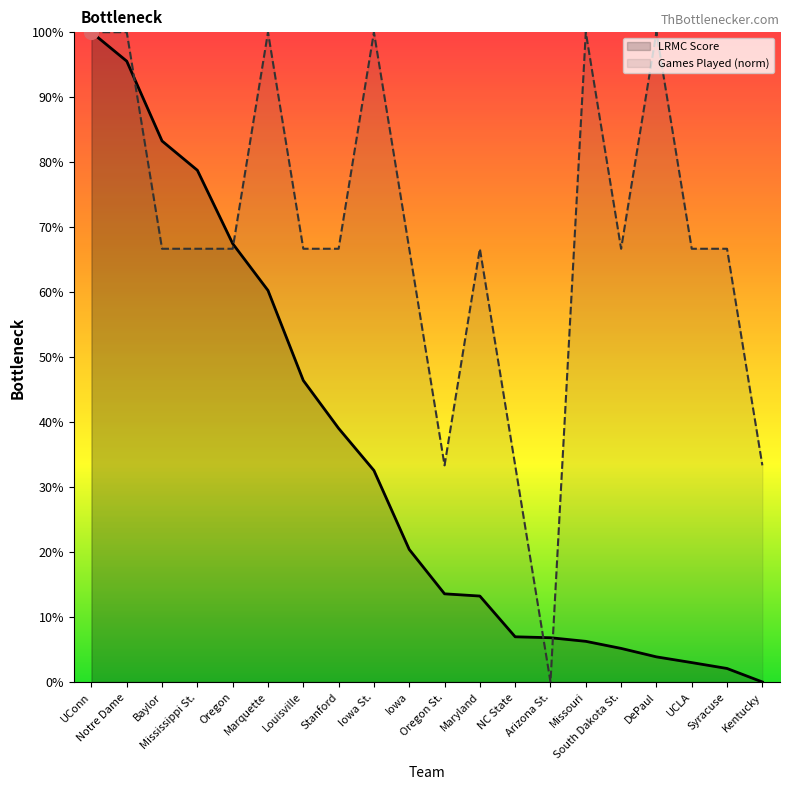

Which series has the largest total across all categories?

Games Played (norm)